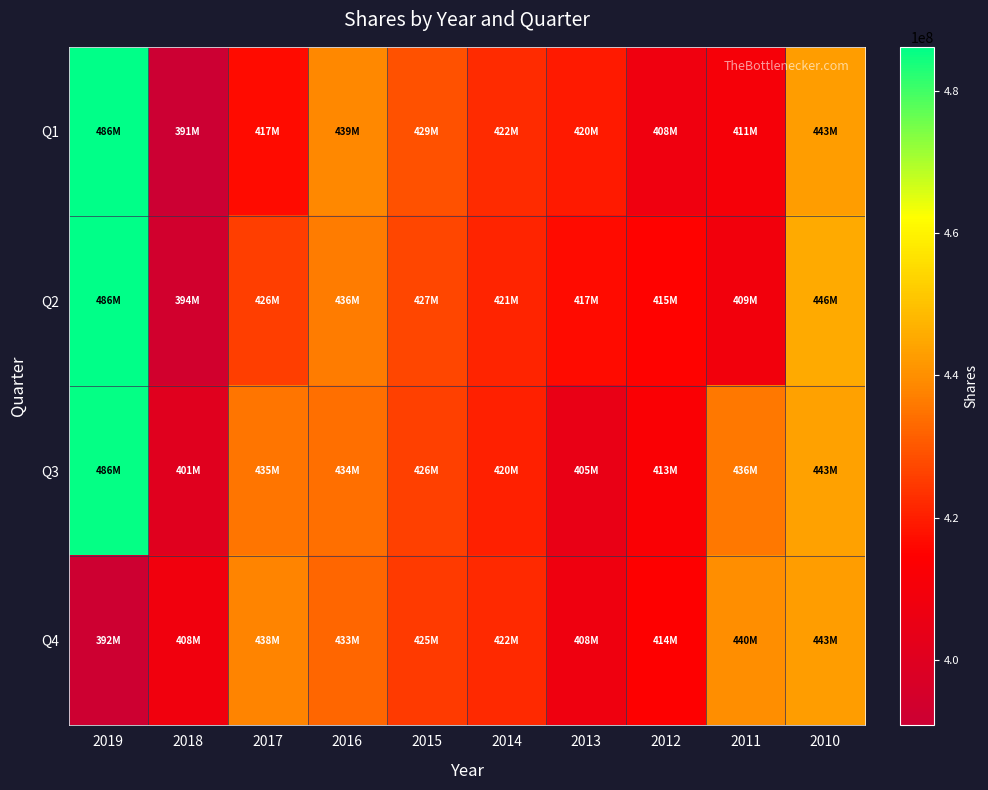

Which category has the lowest value across all series?

2018